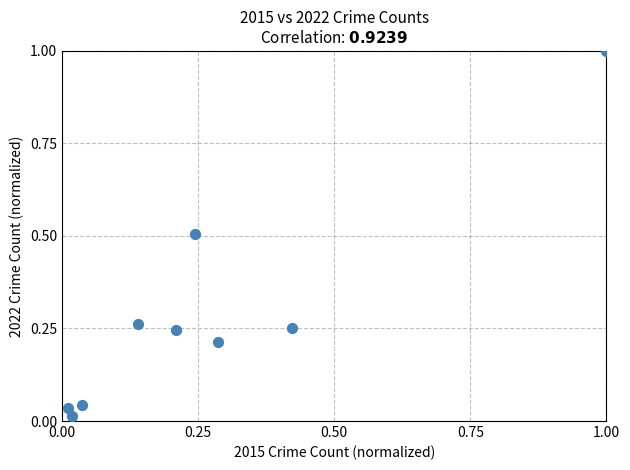

What is the range of Y values (max minus min)?

1.0